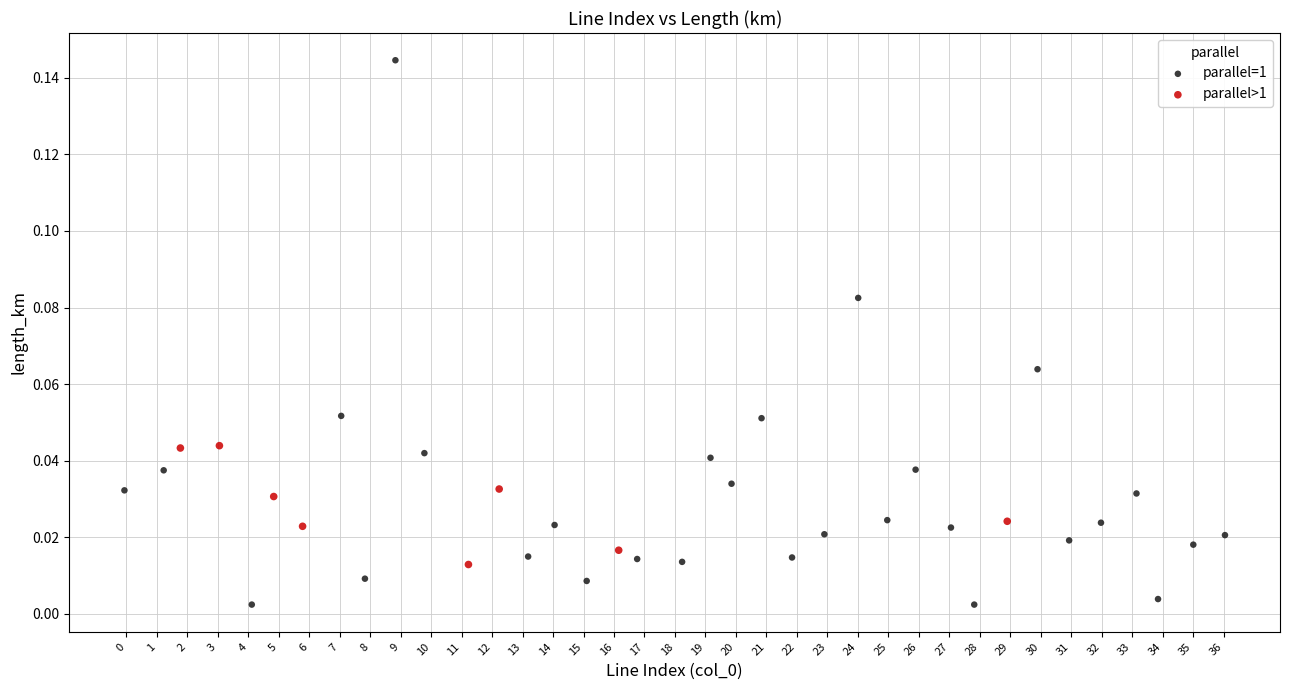

Which series has the largest Y range (max minus min)?

parallel=1